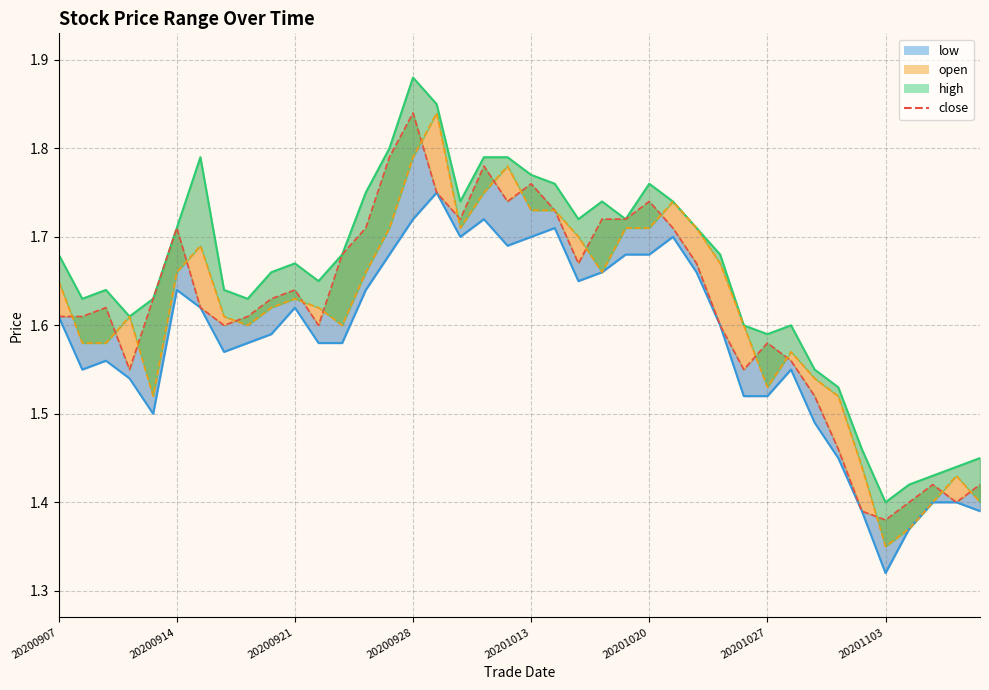

What value does the close series have at 28?

1.6